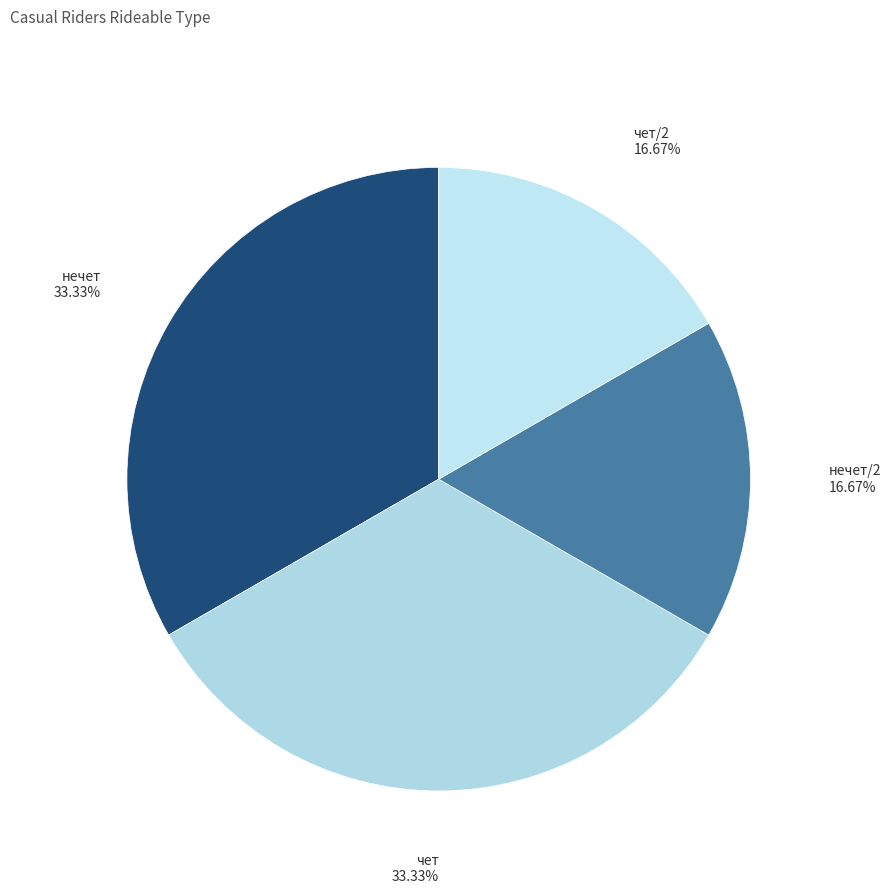

Is there any slice that represents more than half of the pie?

No